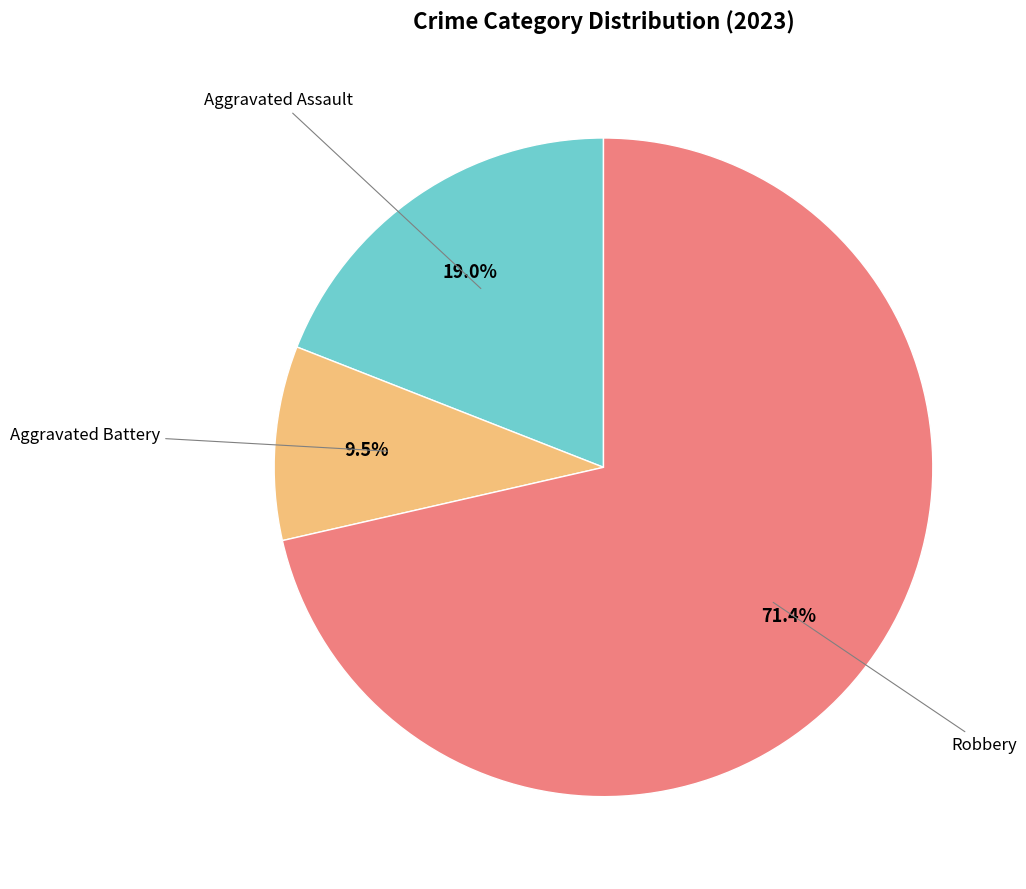

Does any single category account for the majority?

Yes